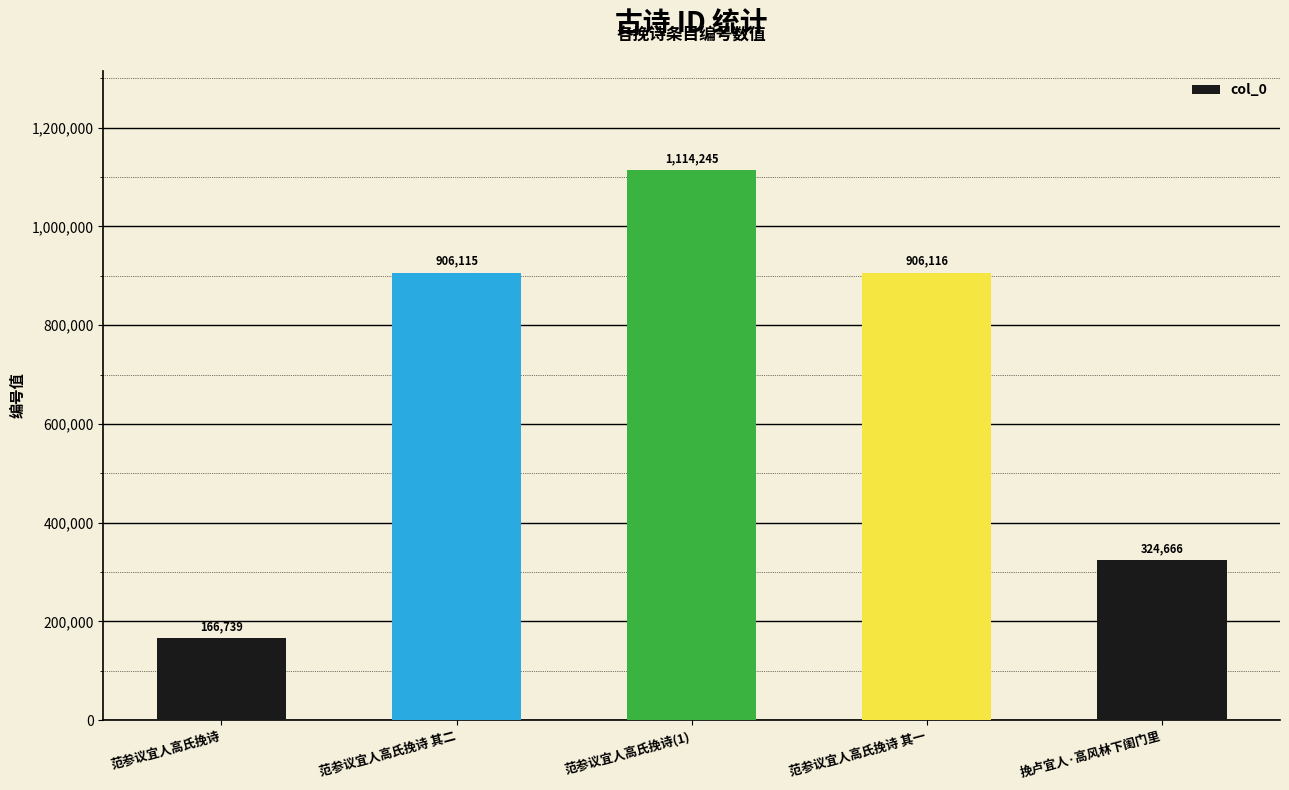

What is the difference between the second highest and second lowest values?

581450